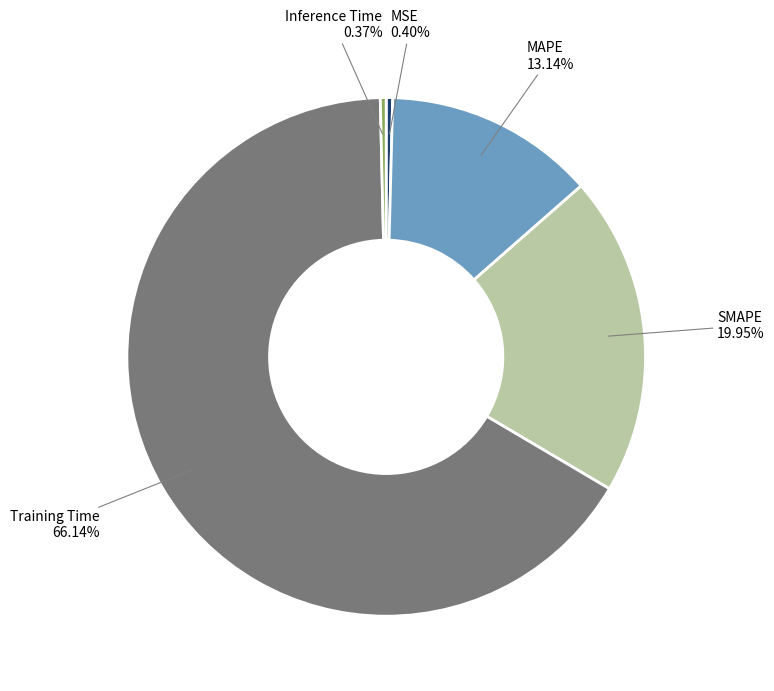

To the nearest percent, what is the average slice percentage?

20%